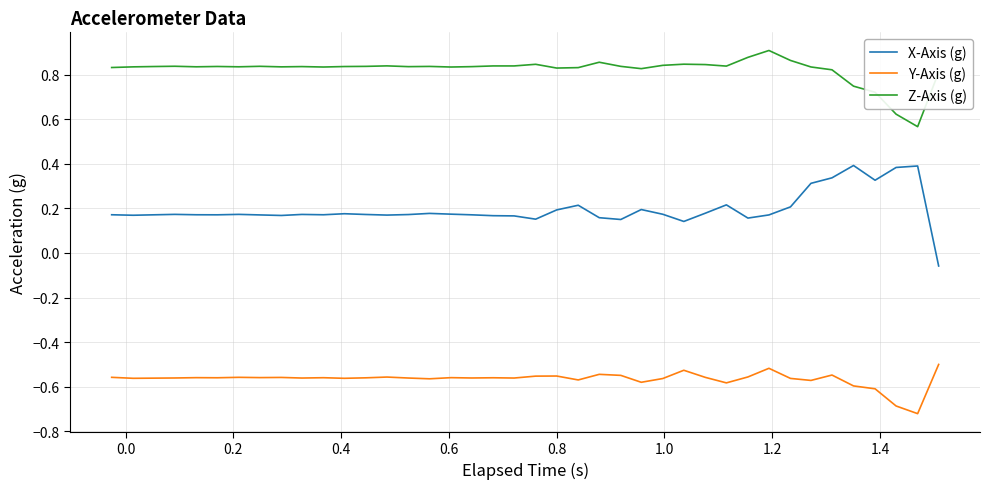

True or false: X-Axis (g) and Z-Axis (g) cross at least once.

False